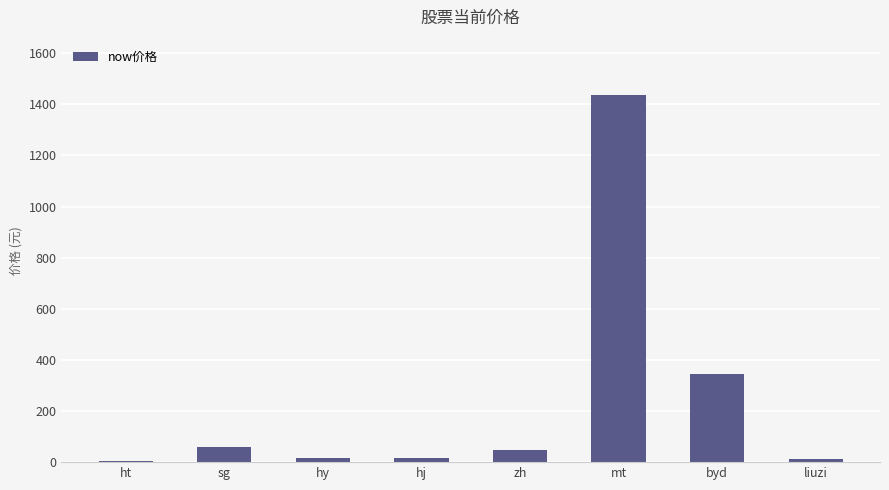

What is the change in value from ht to hj?

+11.4